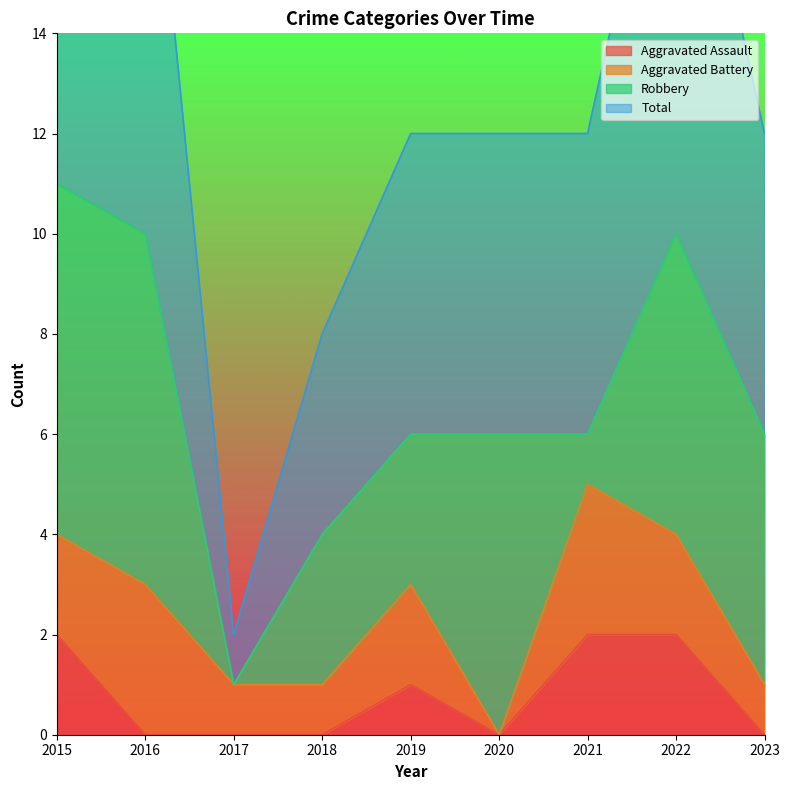

The Aggravated Assault series shows 0 at 2017. True or false?

True